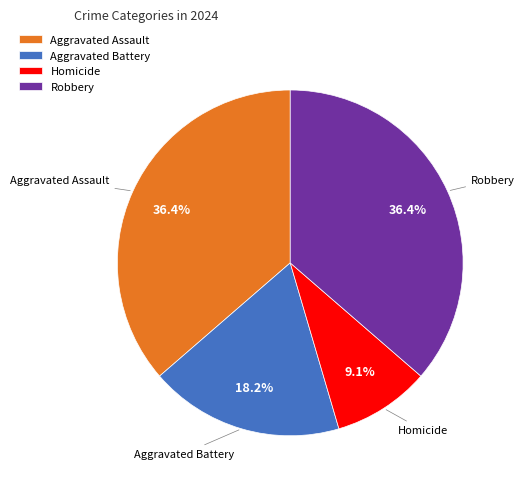

Which has a higher value, Aggravated Battery or Aggravated Assault?

Aggravated Assault